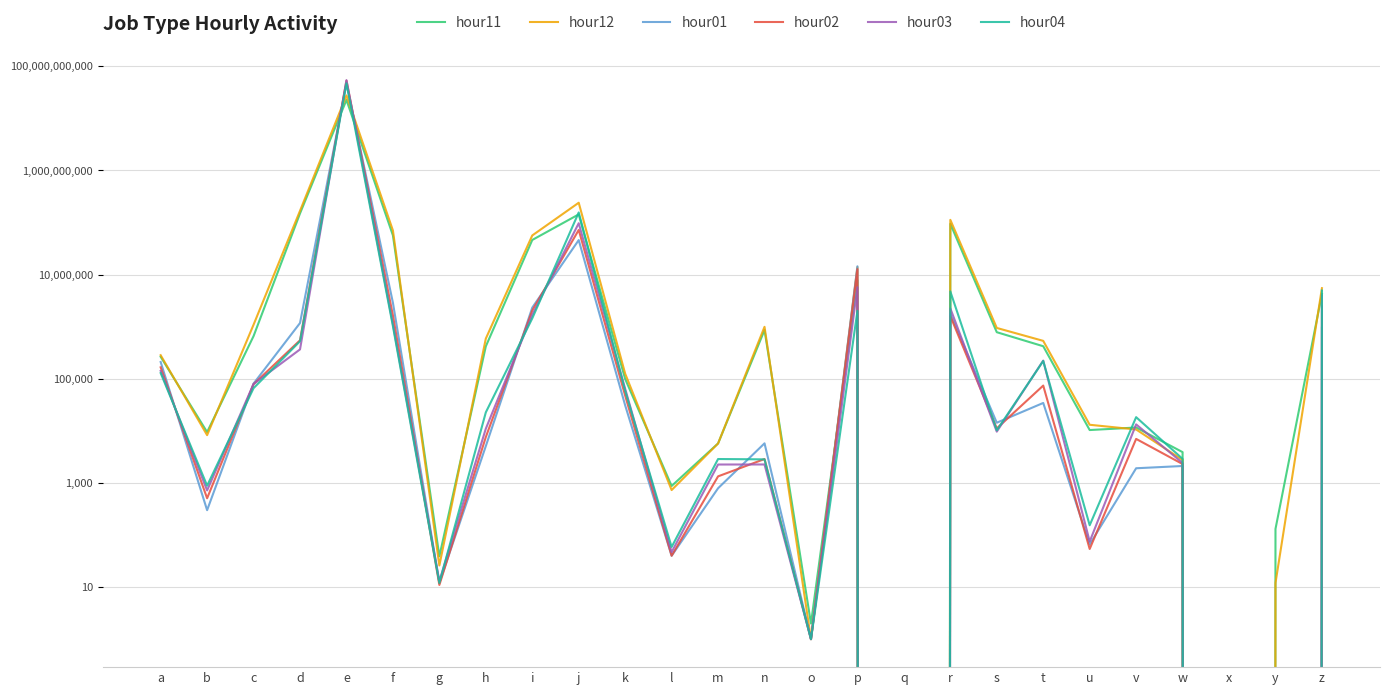

At which label does hour11 reach its minimum?

q